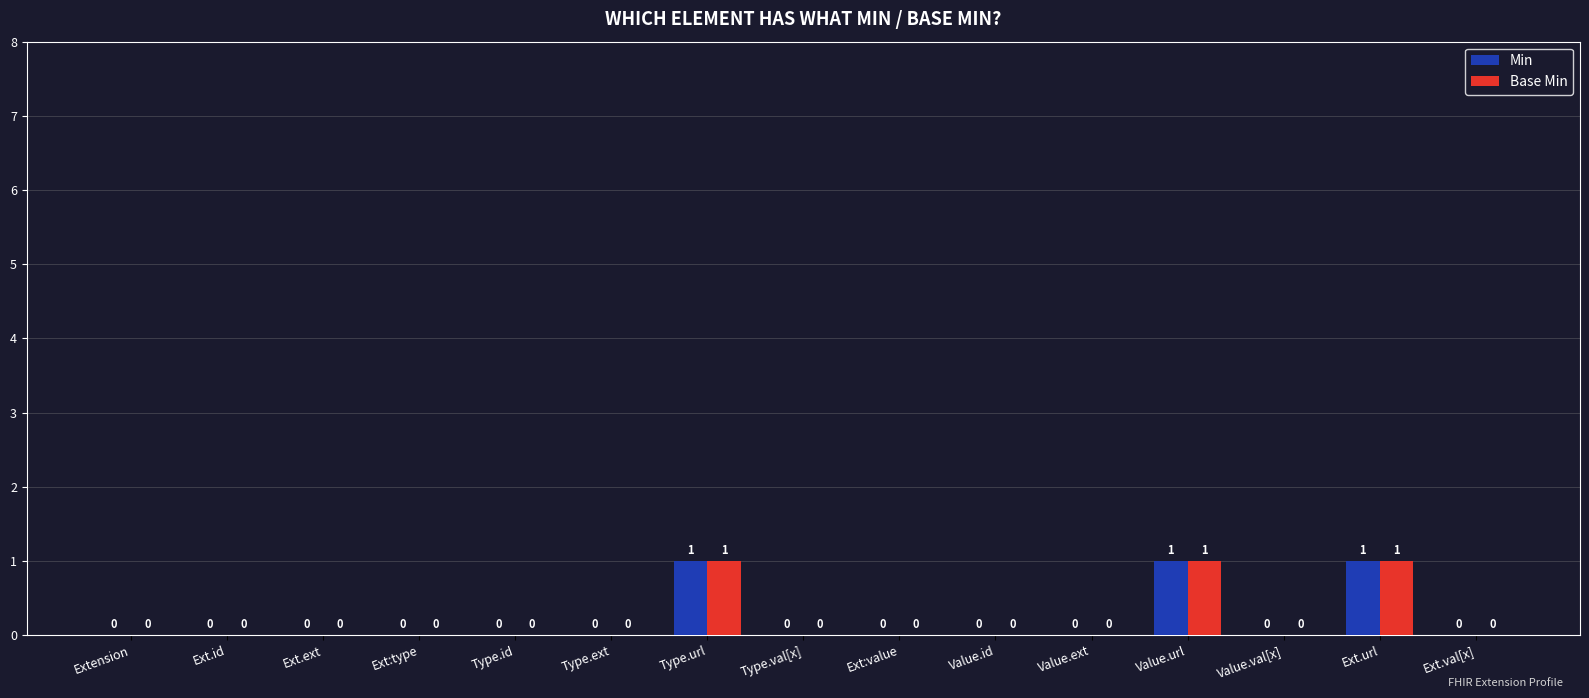

Is it true that Base Min equals 1 at Type.id?

False